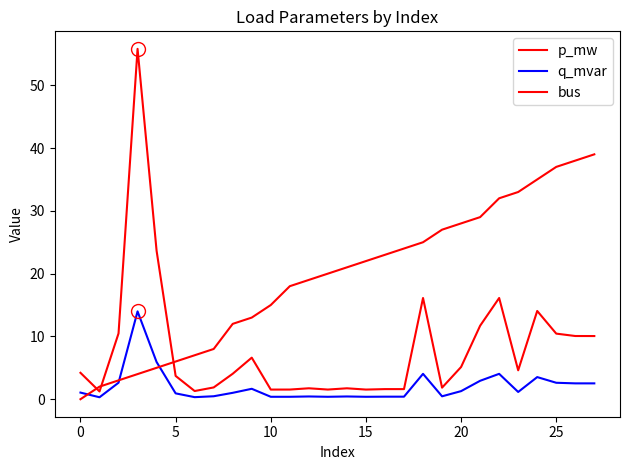

Does the chart display data point markers on the line(s)?

No